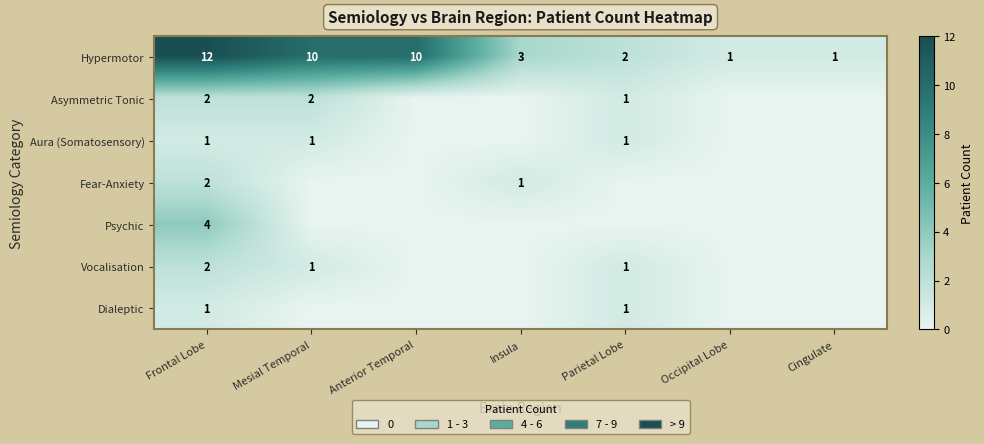

What is the sum of the Hypermotor values at Mesial Temporal and Anterior Temporal?

20